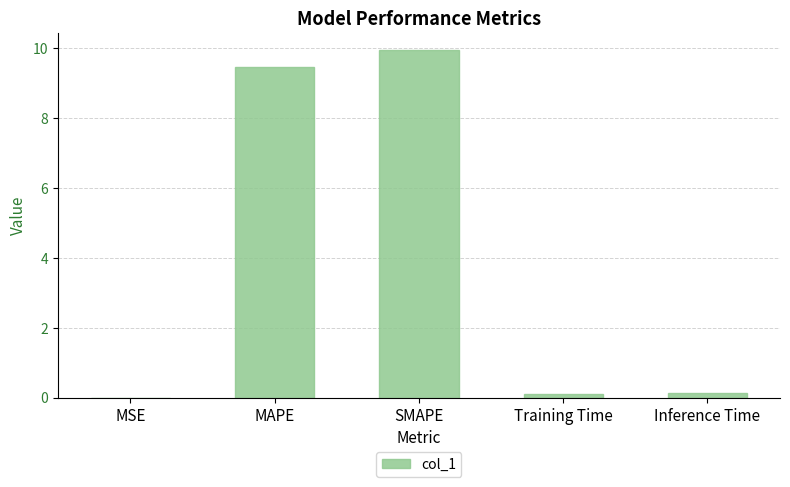

What is the sum of all values?

19.7